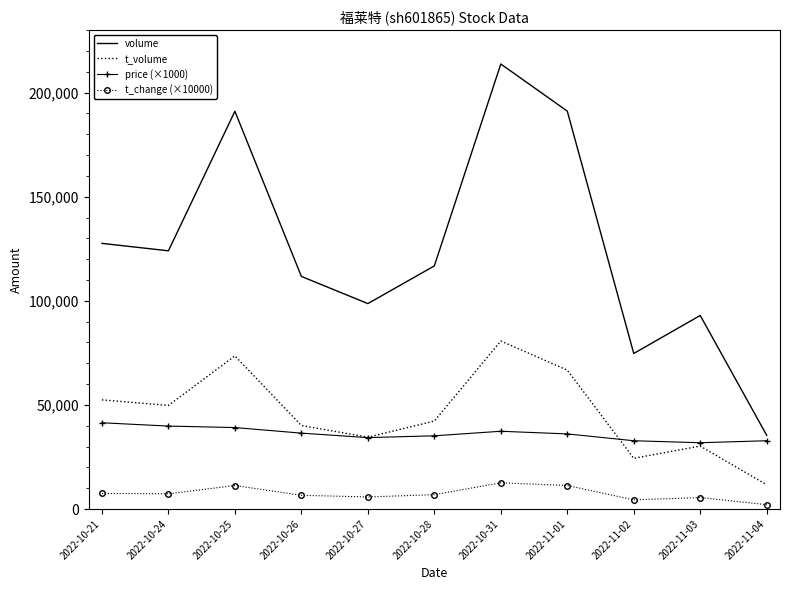

What is the minimum value for volume?

35389.0